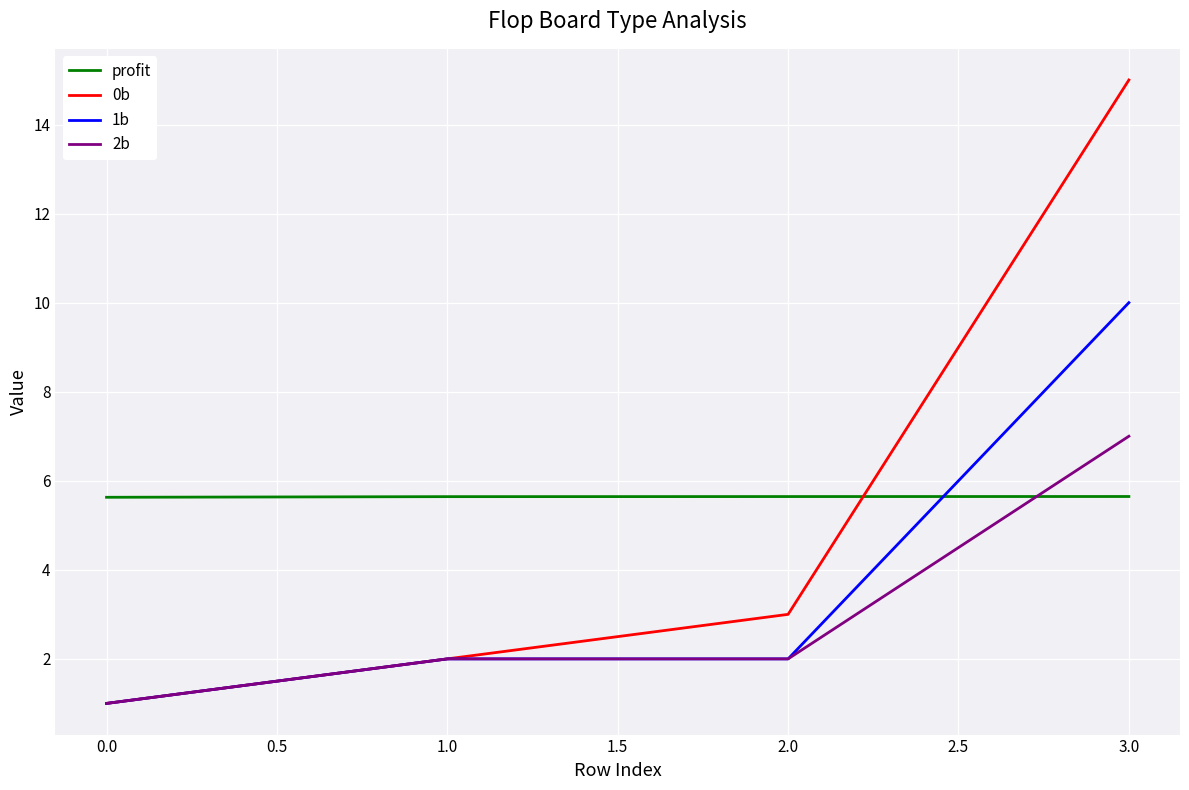

Which series changed the most between 2.0 and 3.0?

0b